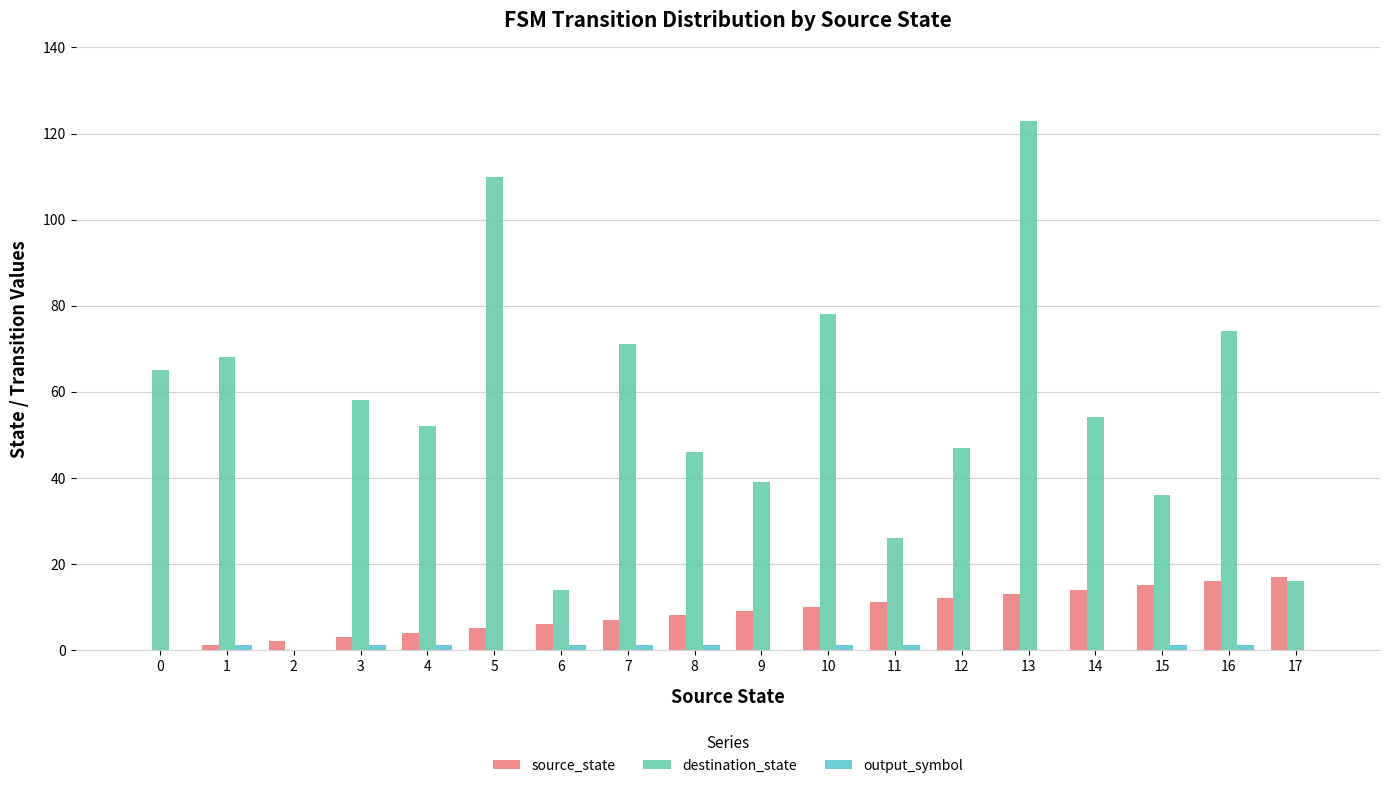

What is the maximum value shown in the chart?

123